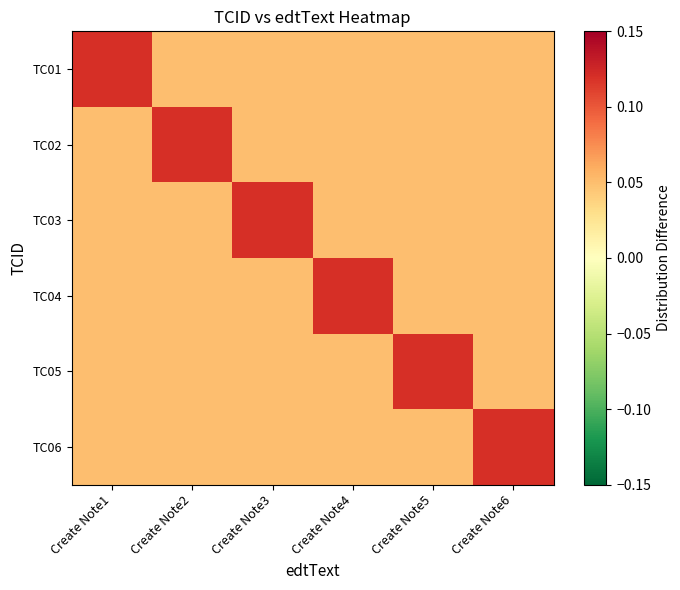

Rank the series by their maximum value, from highest to lowest.

TC01, TC02, TC03, TC04, TC05, TC06